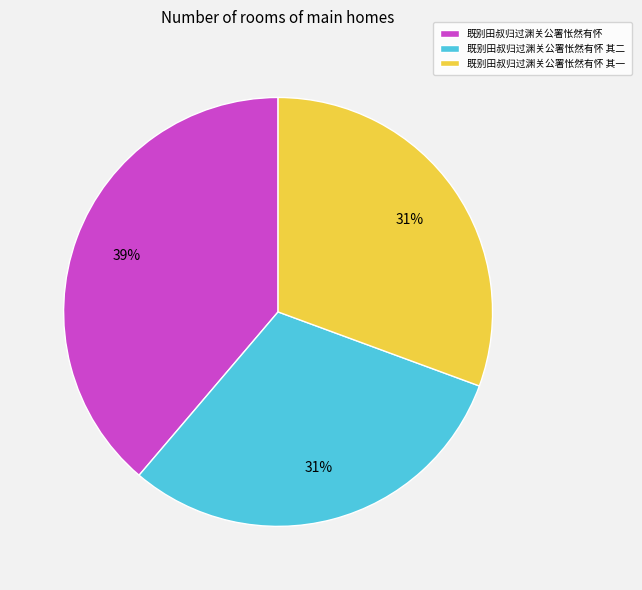

Which slice is the largest?

既别田叔归过渊关公署怅然有怀